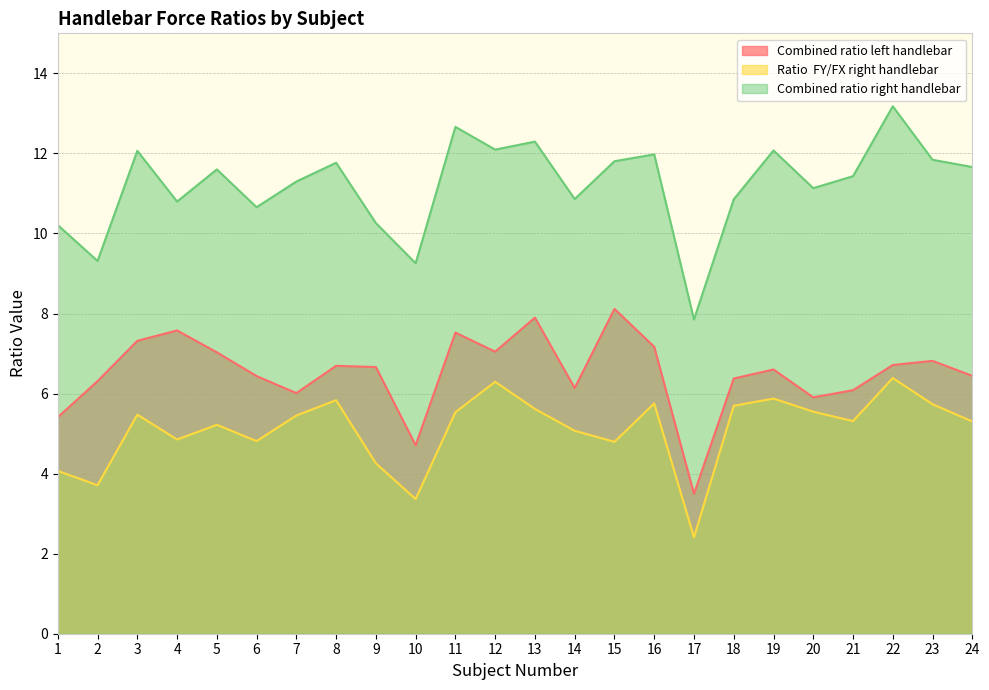

Where is Combined ratio left handlebar nearest to the value 5?

10